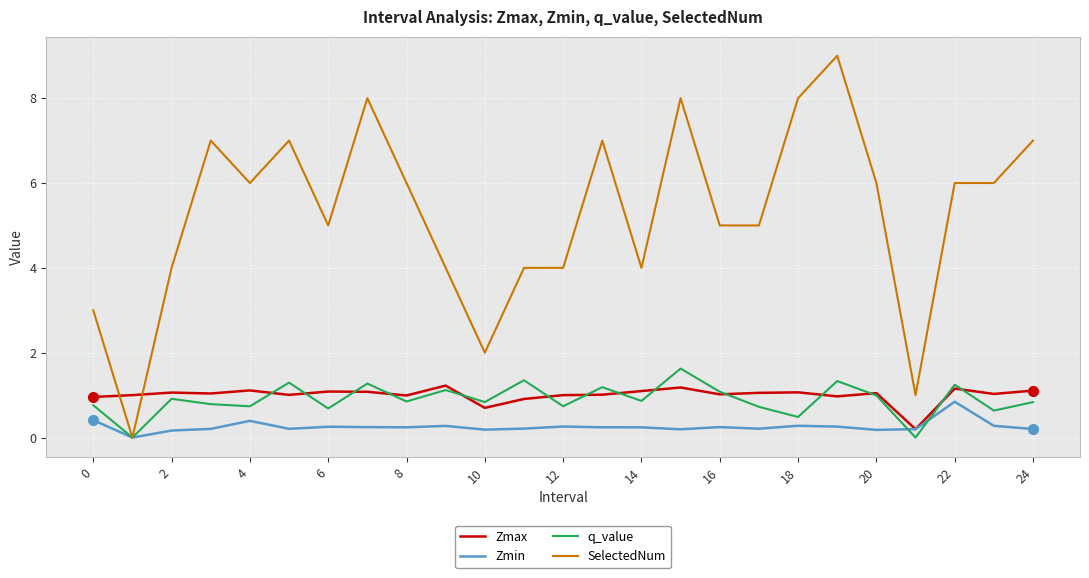

Does the chart have visible grid lines?

Yes